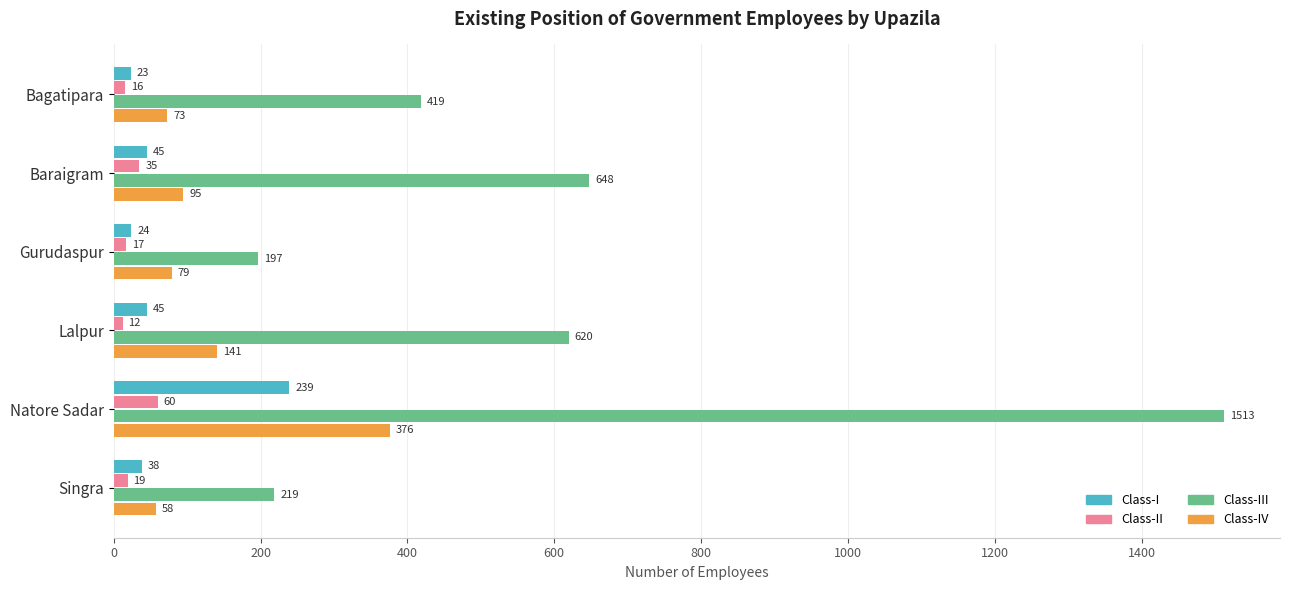

How many values in the Class-III series are below 620?

3